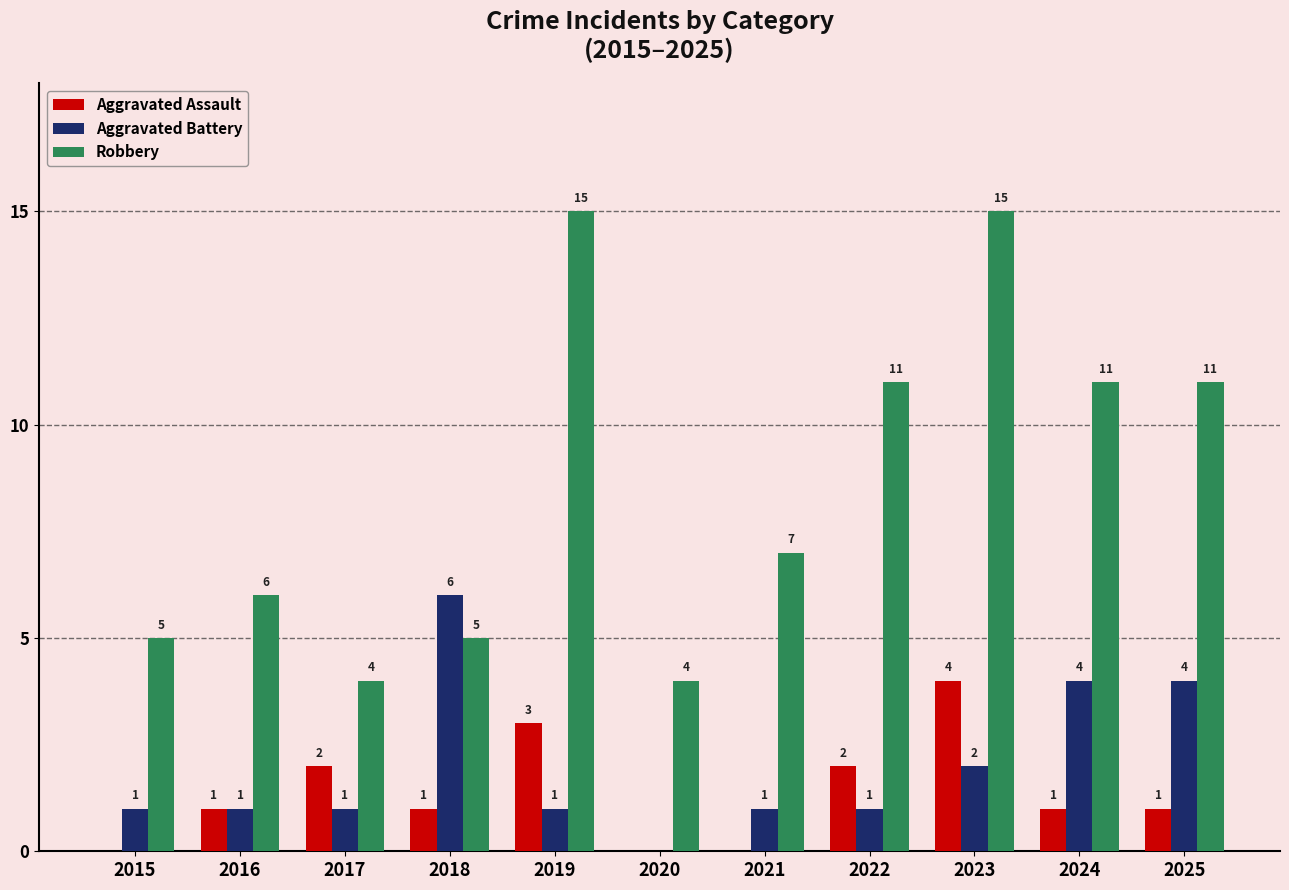

What value does the Aggravated Assault series have at 2025?

1